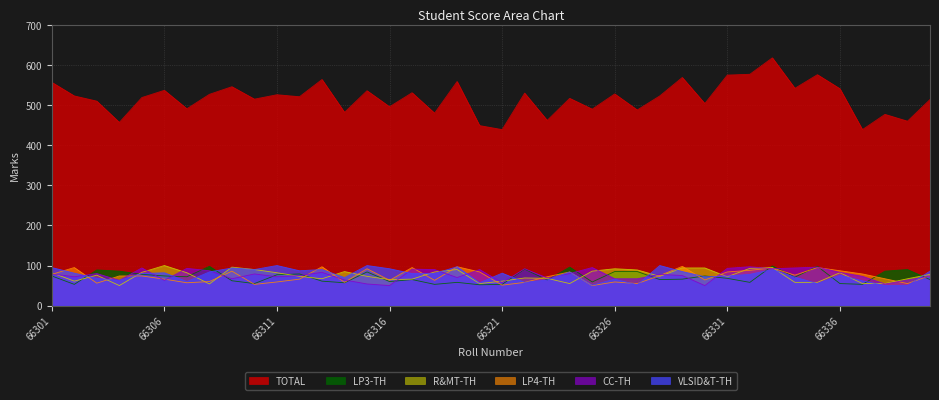

Which series ends up on top after the final intersection of R&MT-TH and LP4-TH?

R&MT-TH